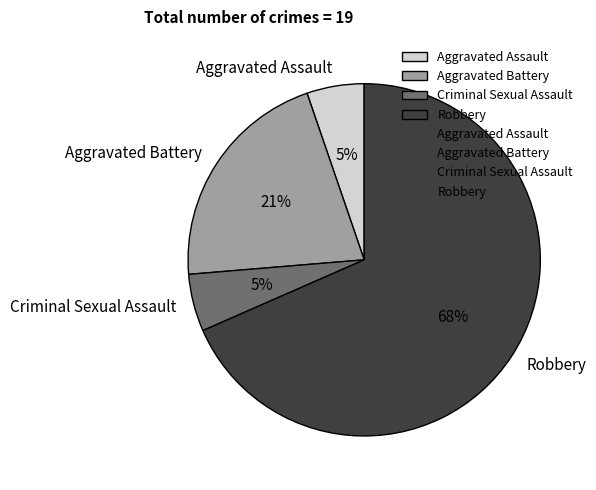

How many segments does this pie chart have?

4